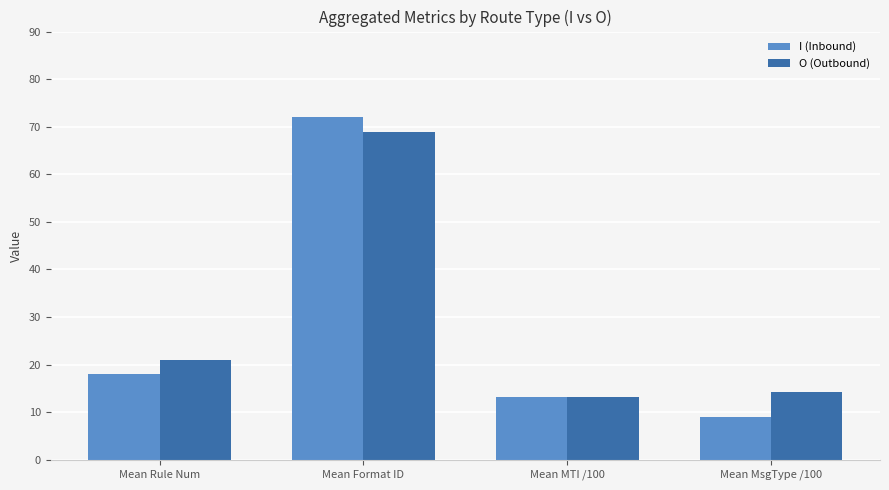

Which series has the widest spread of values?

I (Inbound)